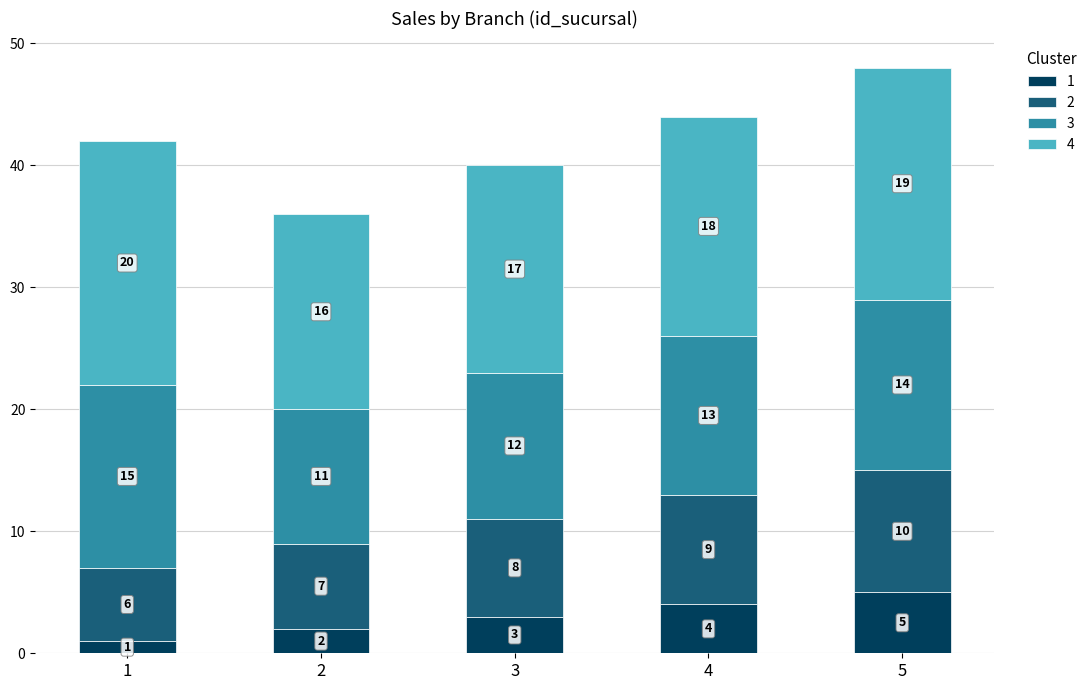

What is the maximum value for 1?

5